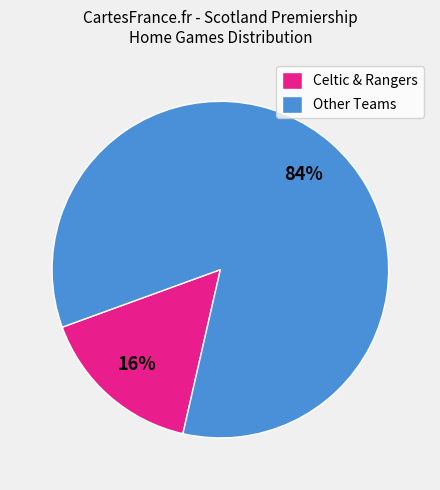

To the nearest percent, what percentage of the pie is Celtic & Rangers?

16%